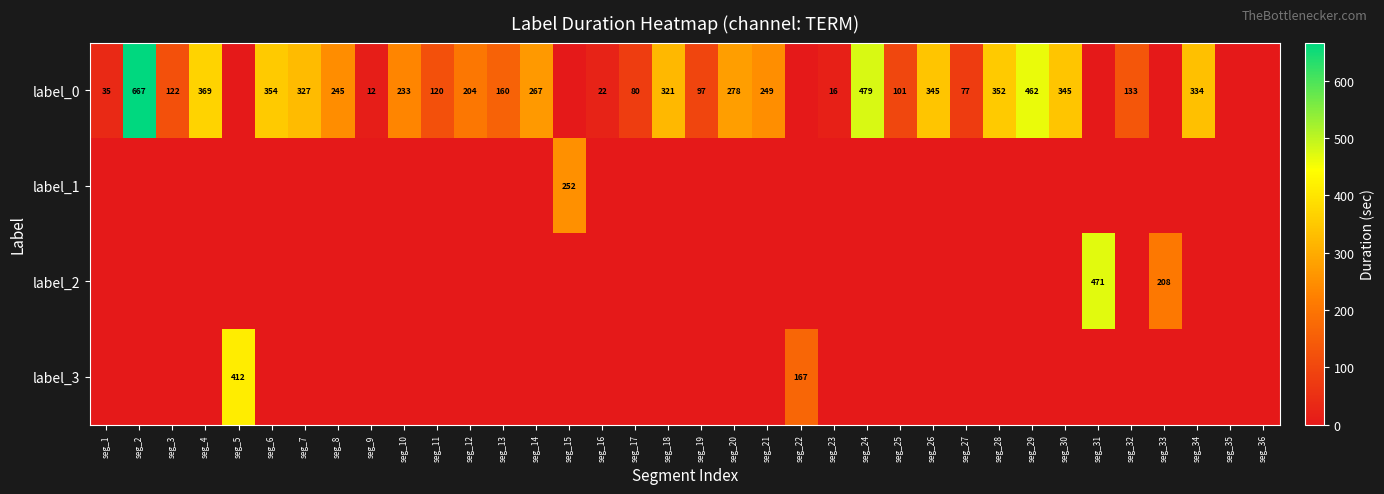

The value of label_0 at seg_28 is 352. True or false?

True